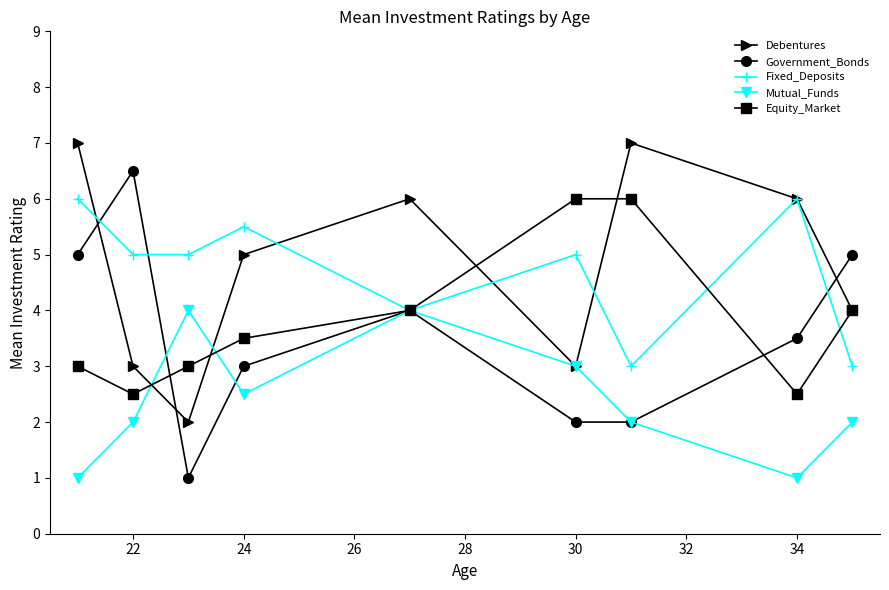

Which series has the largest range (max minus min)?

Government_Bonds